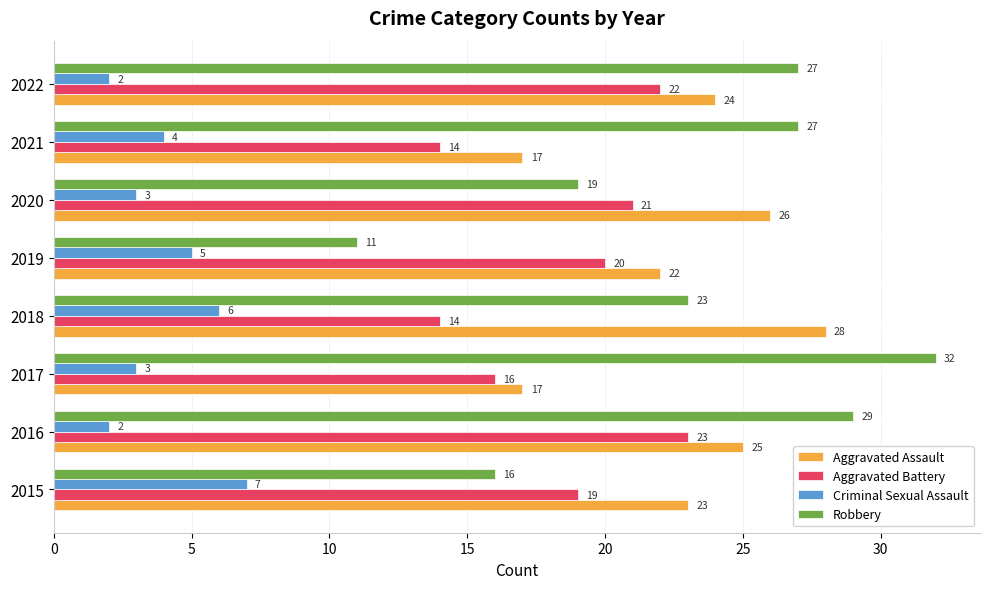

Which series has the largest total across all categories?

Robbery